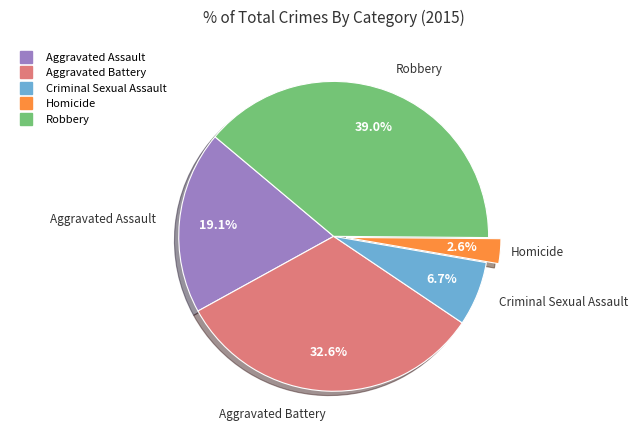

Does any single category account for the majority?

No